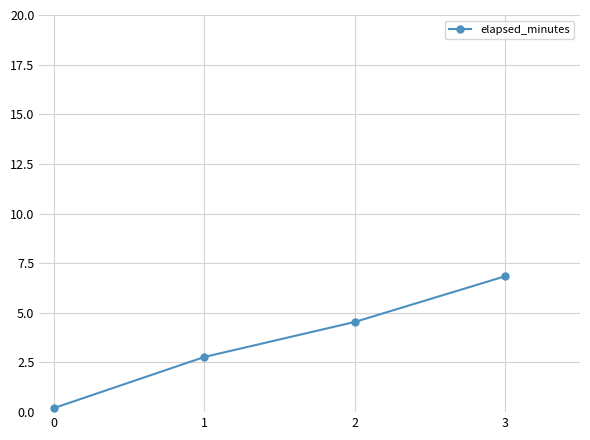

Which has a higher value, 1 or 0?

1